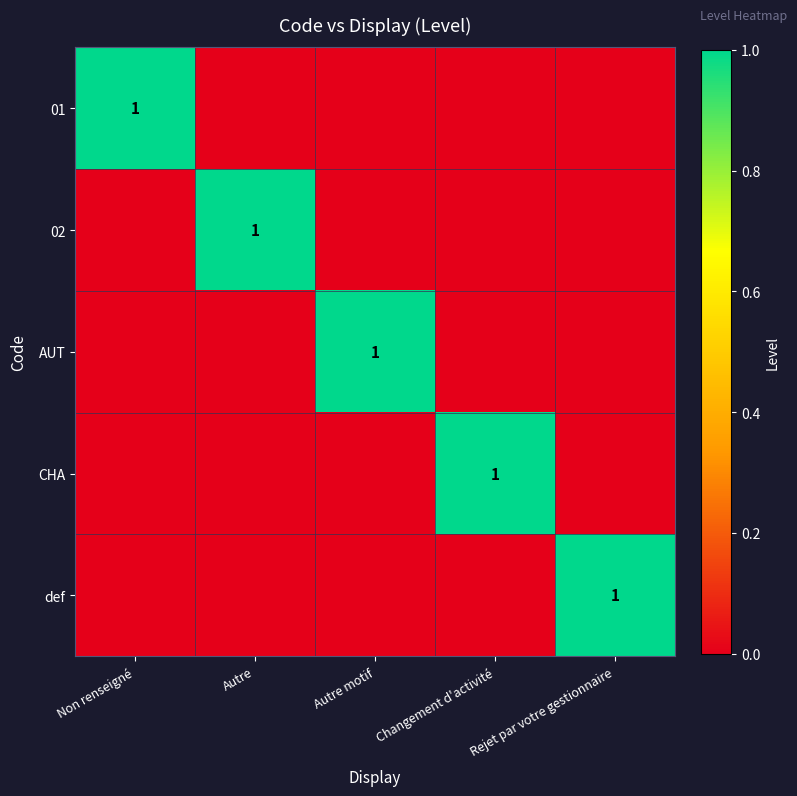

Rank the categories by AUT value from highest to lowest.

Autre motif, Non renseigné, Autre, Changement d'activité, Rejet par votre gestionnaire